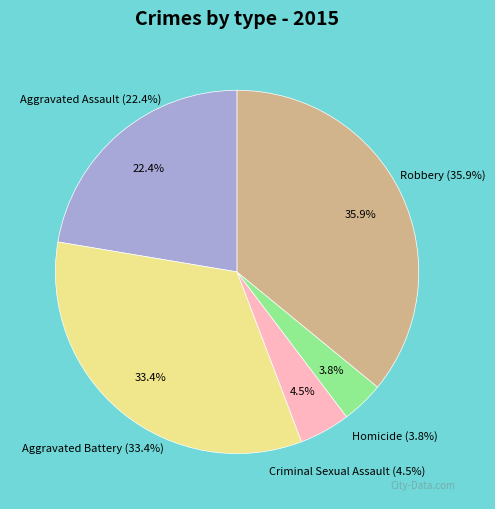

What is the total percentage of Aggravated Battery and Homicide?

37.2%